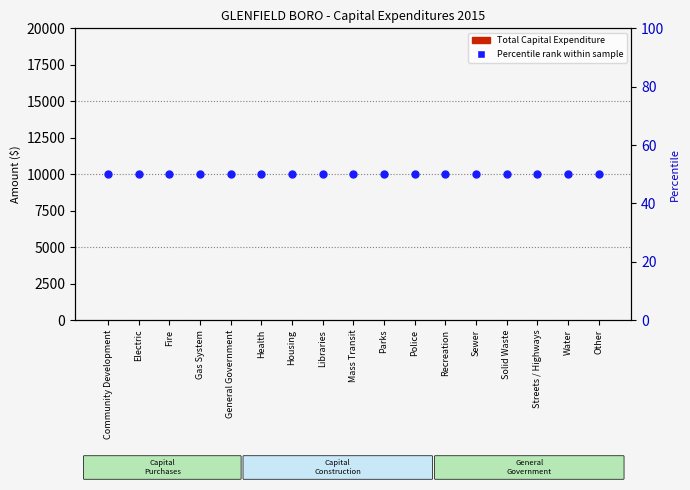

Which series has the largest Y range (max minus min)?

Total Capital Expenditure